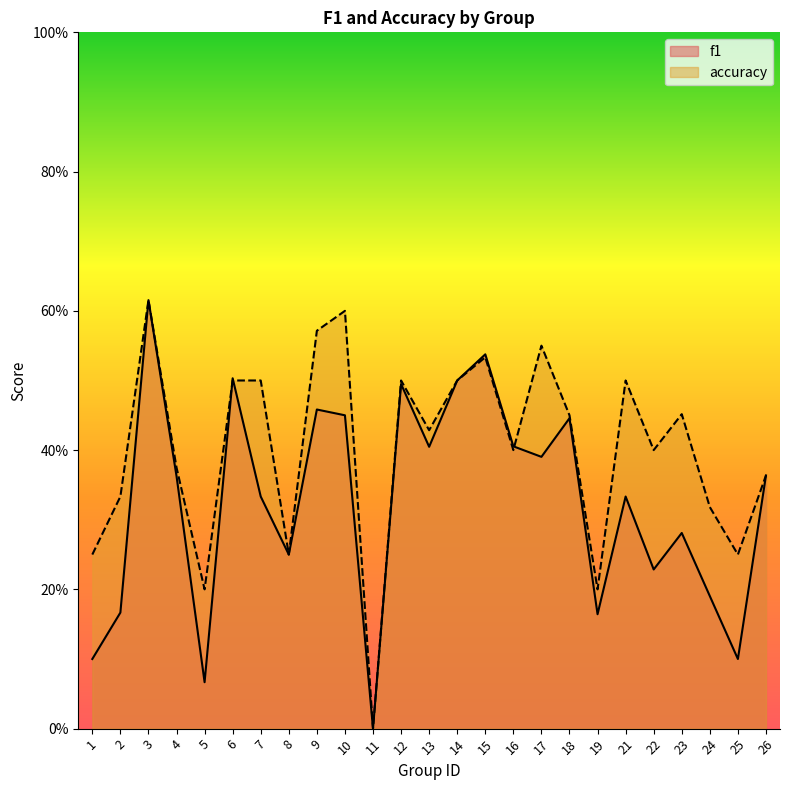

Which series has the largest total across all categories?

accuracy